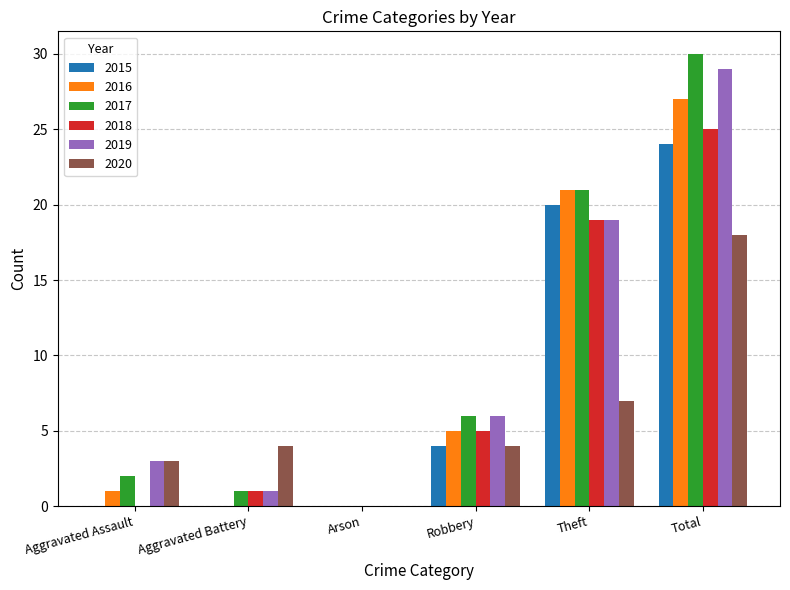

Reading left to right, list all the values displayed in this chart.

2015: 0	0	0	4	20	24
2016: 1	0	0	5	21	27
2017: 2	1	0	6	21	30
2018: 0	1	0	5	19	25
2019: 3	1	0	6	19	29
2020: 3	4	0	4	7	18